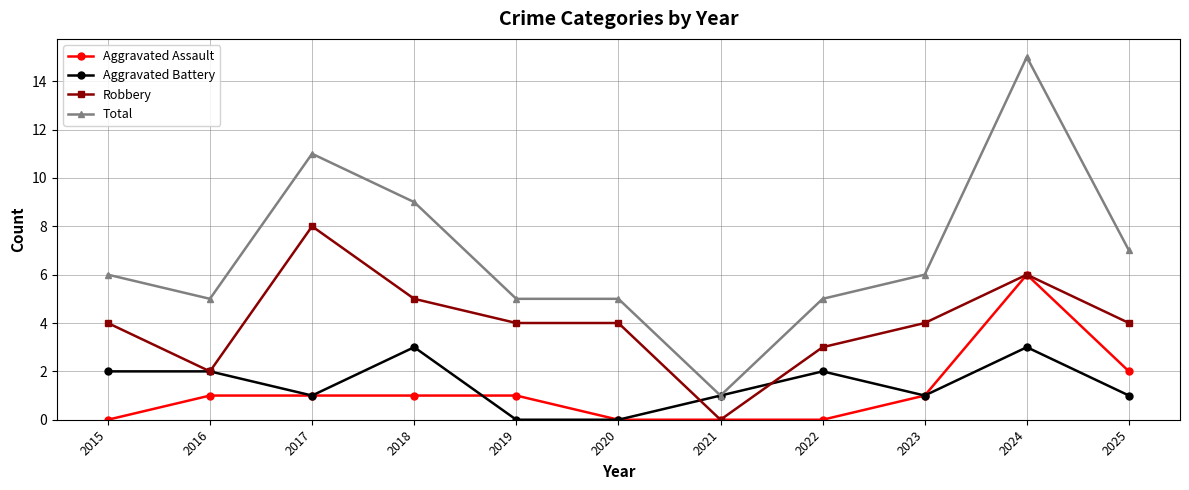

True or false: Total and Robbery intersect in this chart.

False